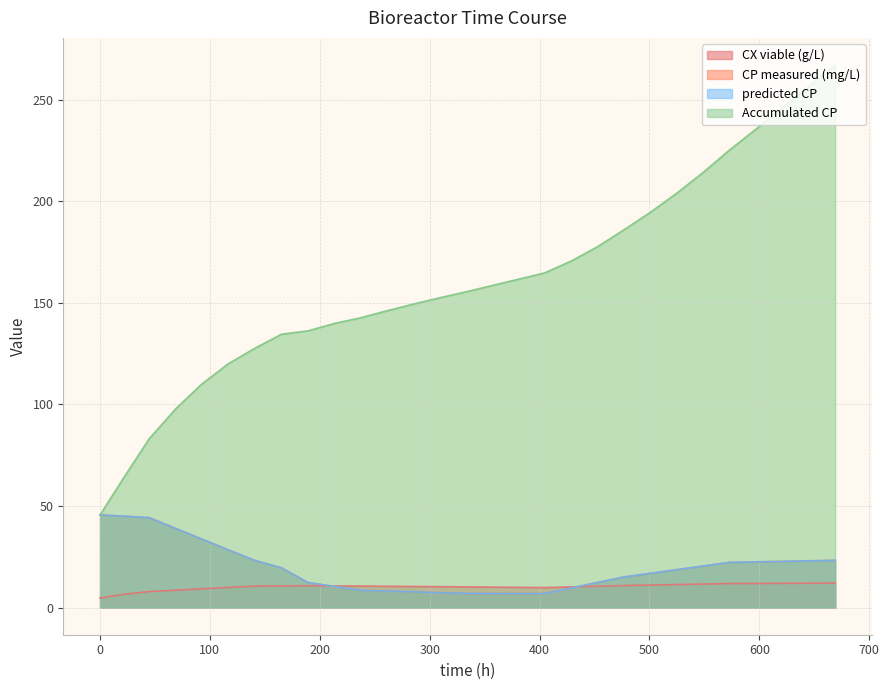

Between 620.6666666666279 and 68.66666666662786, which is larger?

620.6666666666279